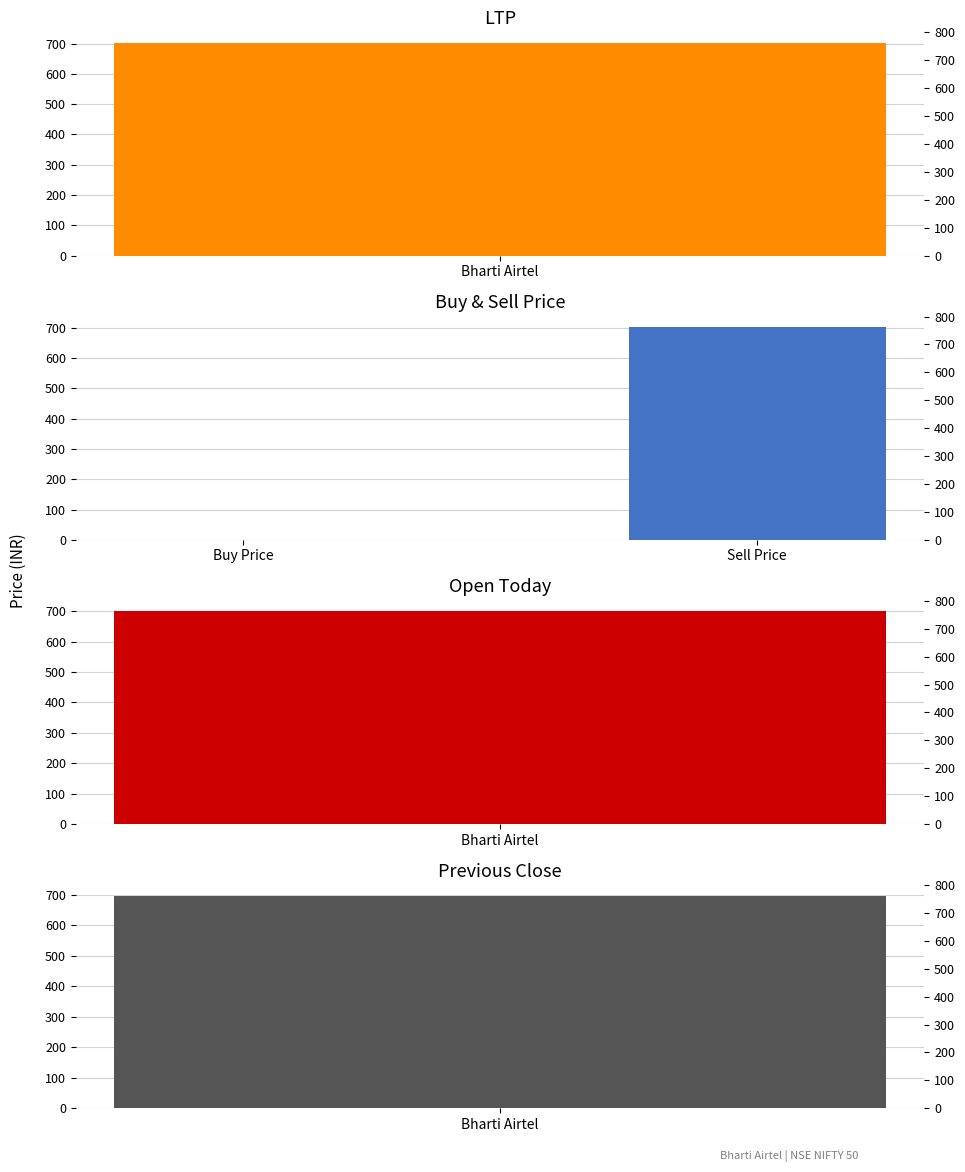

True or false: the data shows 702.4 at Sell Price.

True